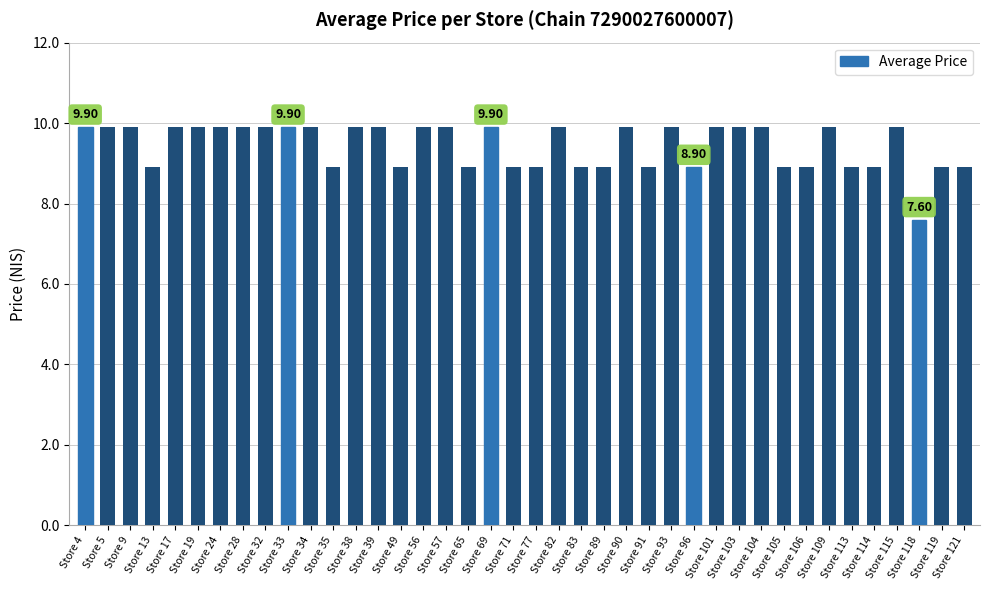

Read the value at Store 35.

8.9